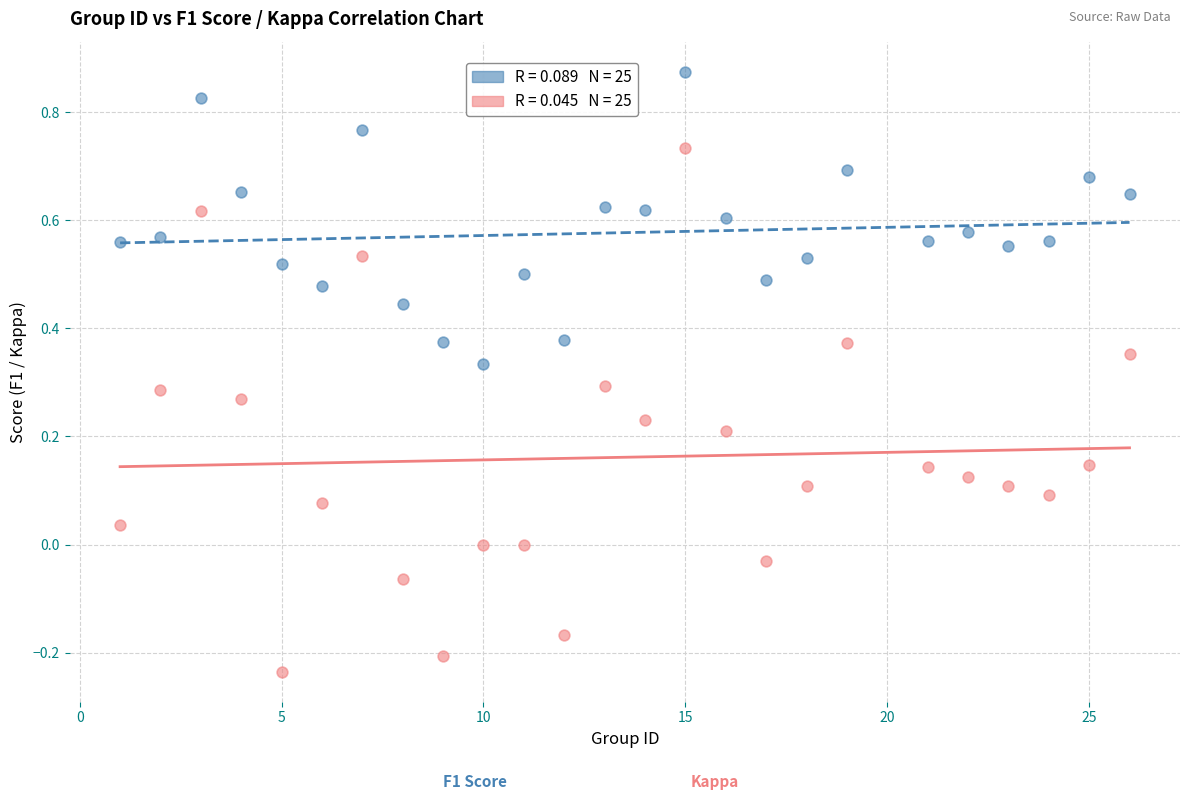

Across all data points, what is the range of X values (max minus min)?

25.0